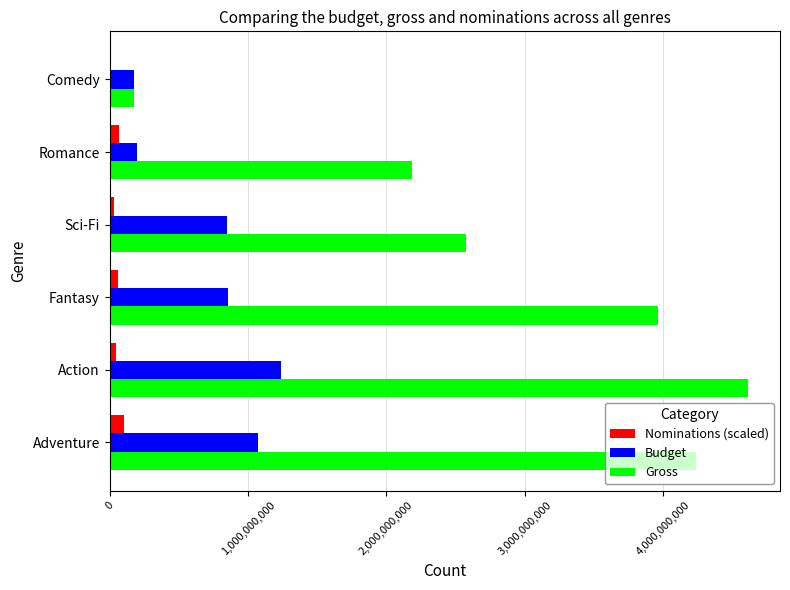

What is the sum of all Gross values?

17756243200